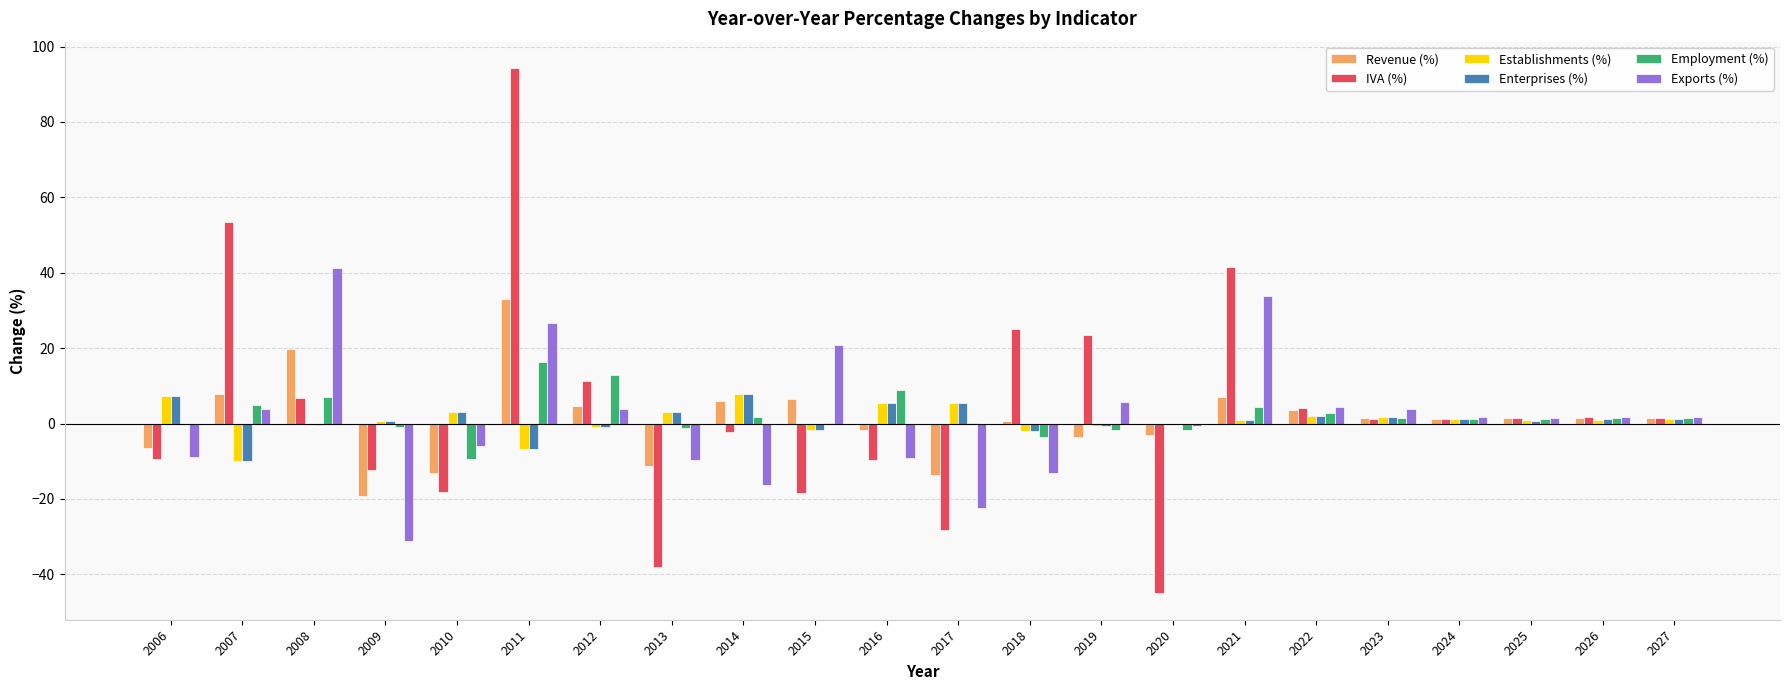

Which series has the largest range (max minus min)?

IVA (%)